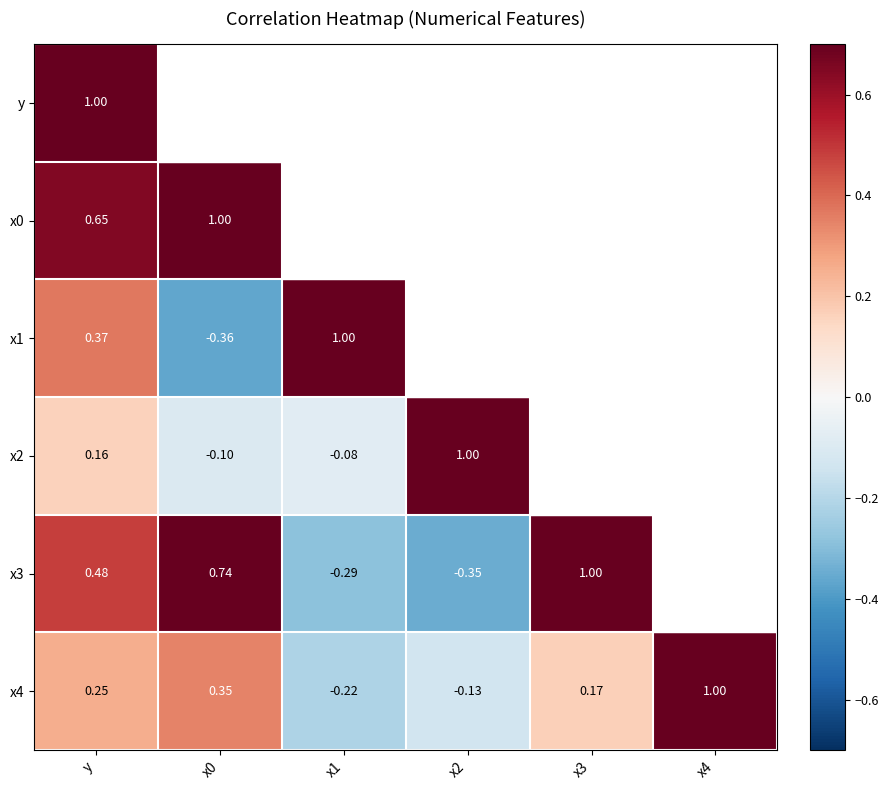

List the series in order of their peak value, highest first.

x0, x1, x2, x3, x4, y